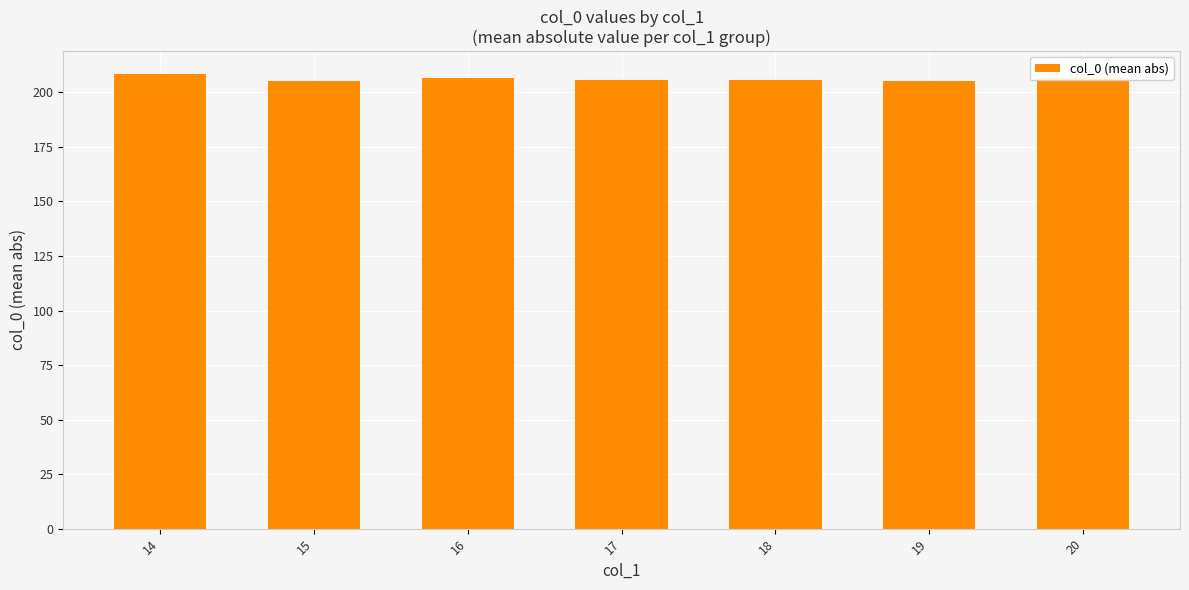

What is the average value?

206.2